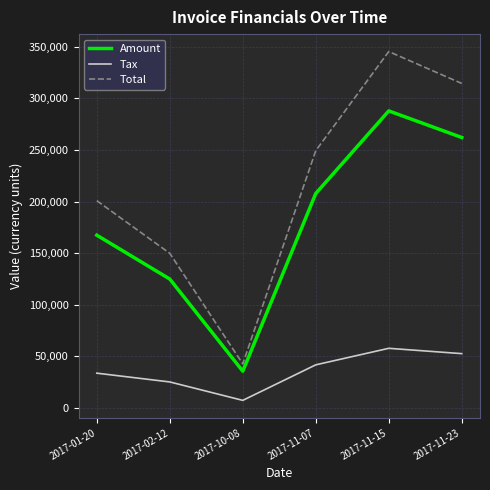

At which category does Amount reach its first local valley?

2017-10-08